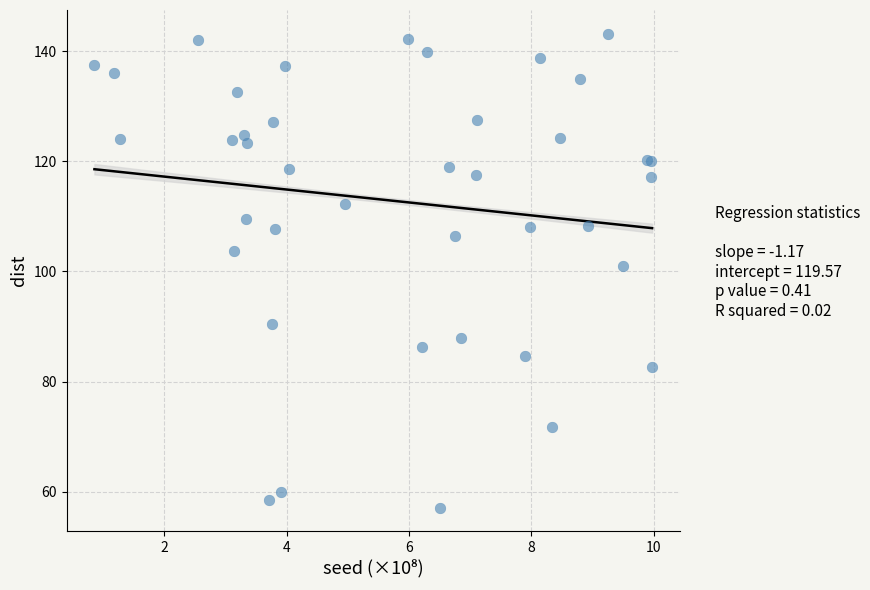

What Y value in the scatter plot is closest to 100?

101.0